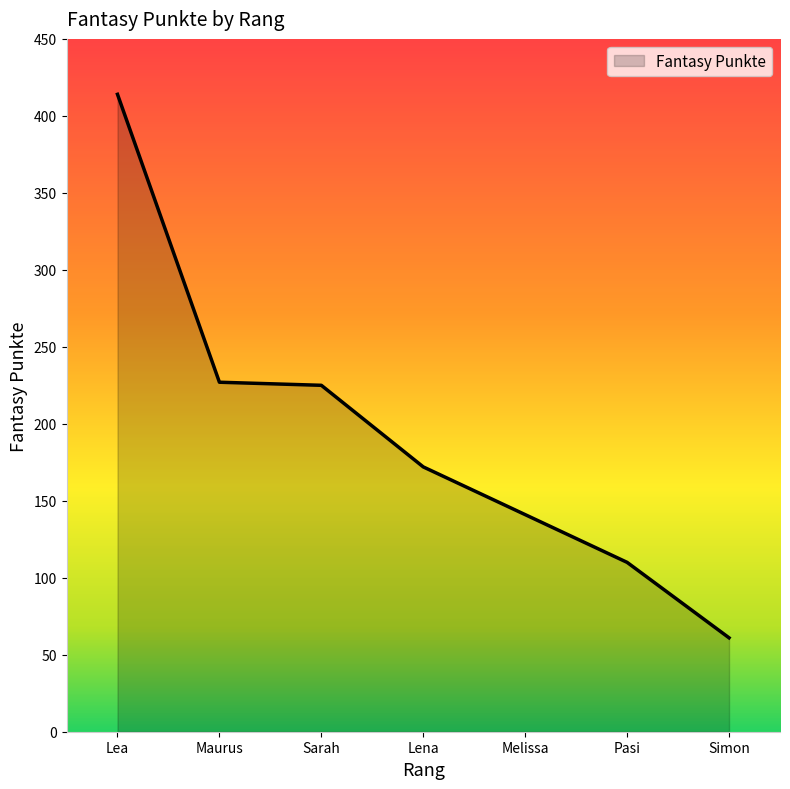

What is the ratio of the value at Lea to the value at Lena?

2.4